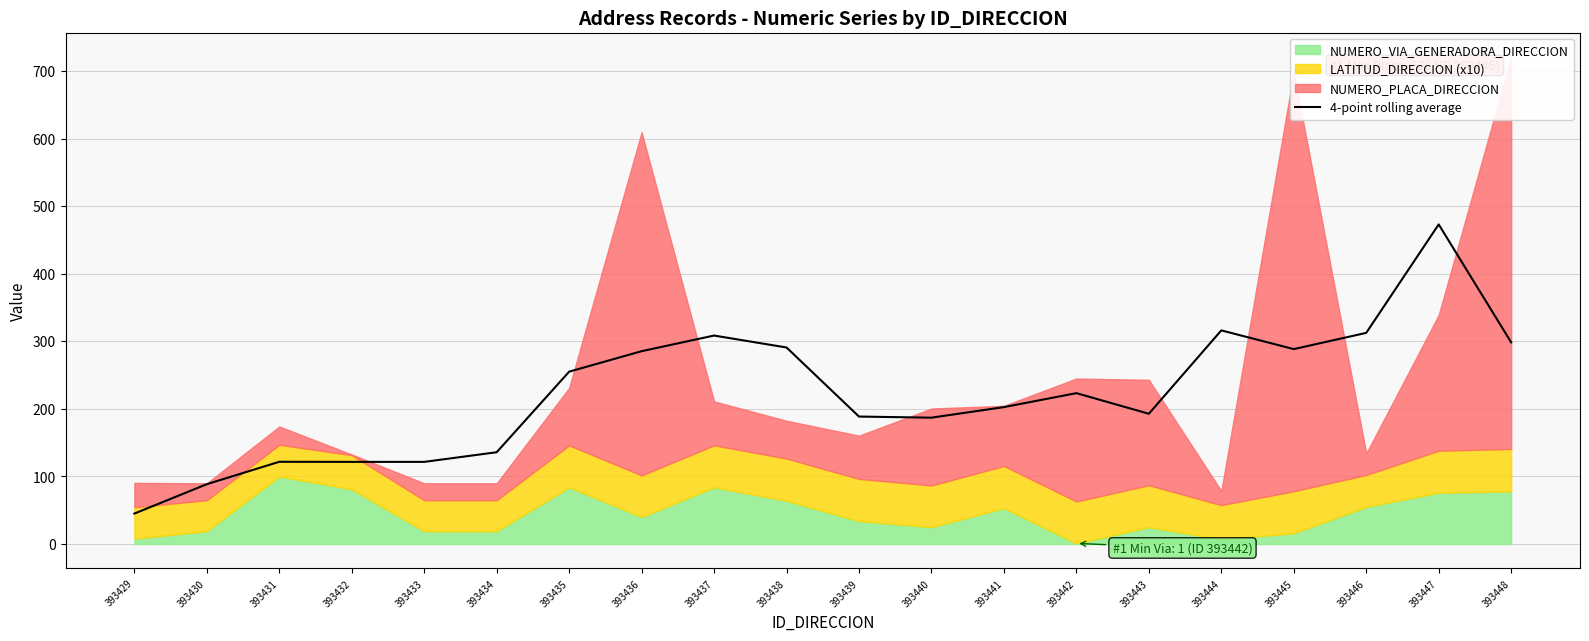

What is the value of the 7th point from the left?

255.2